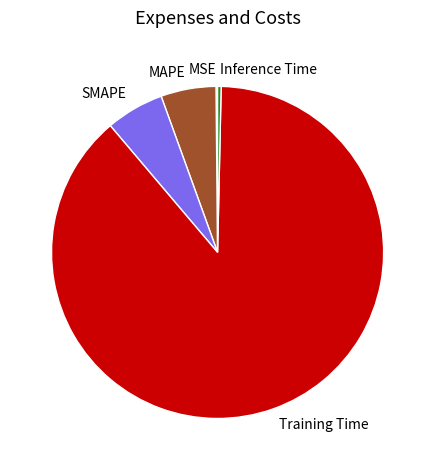

Is the sum of Inference Time and SMAPE greater than half?

No